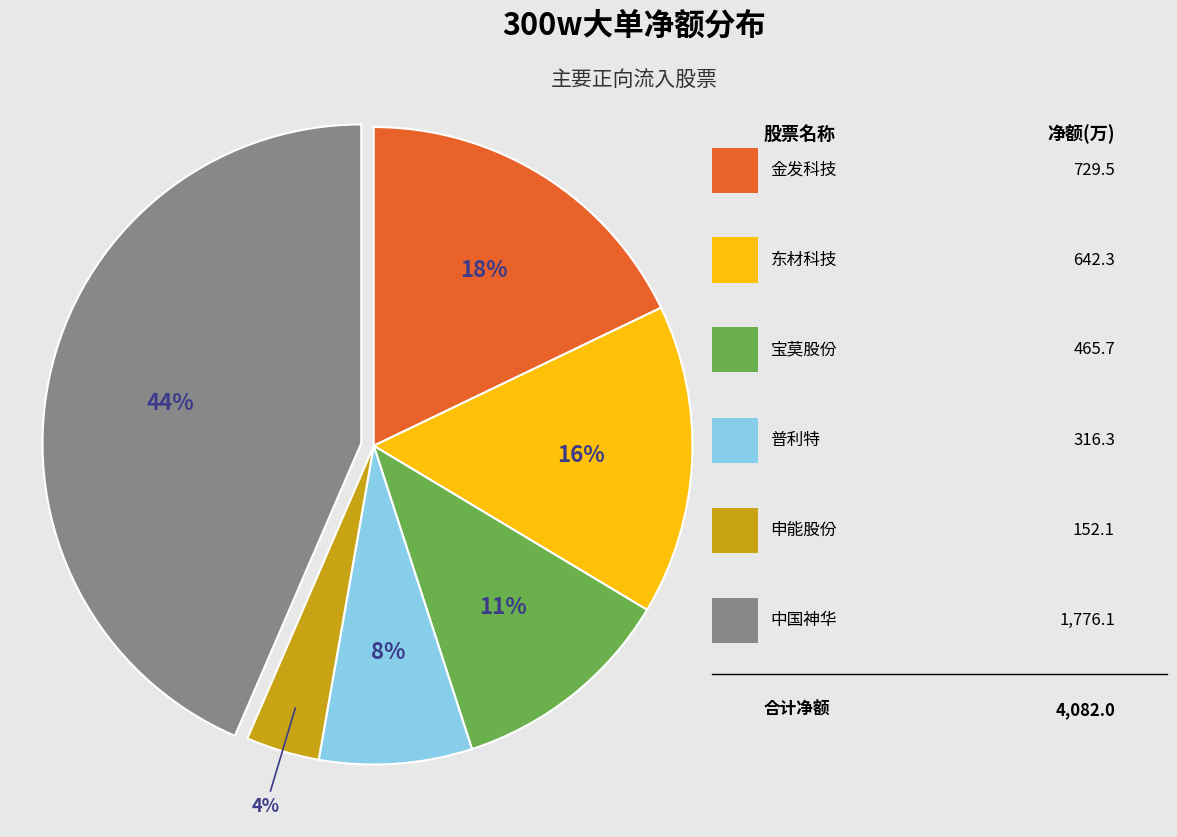

Does any single category account for the majority?

No